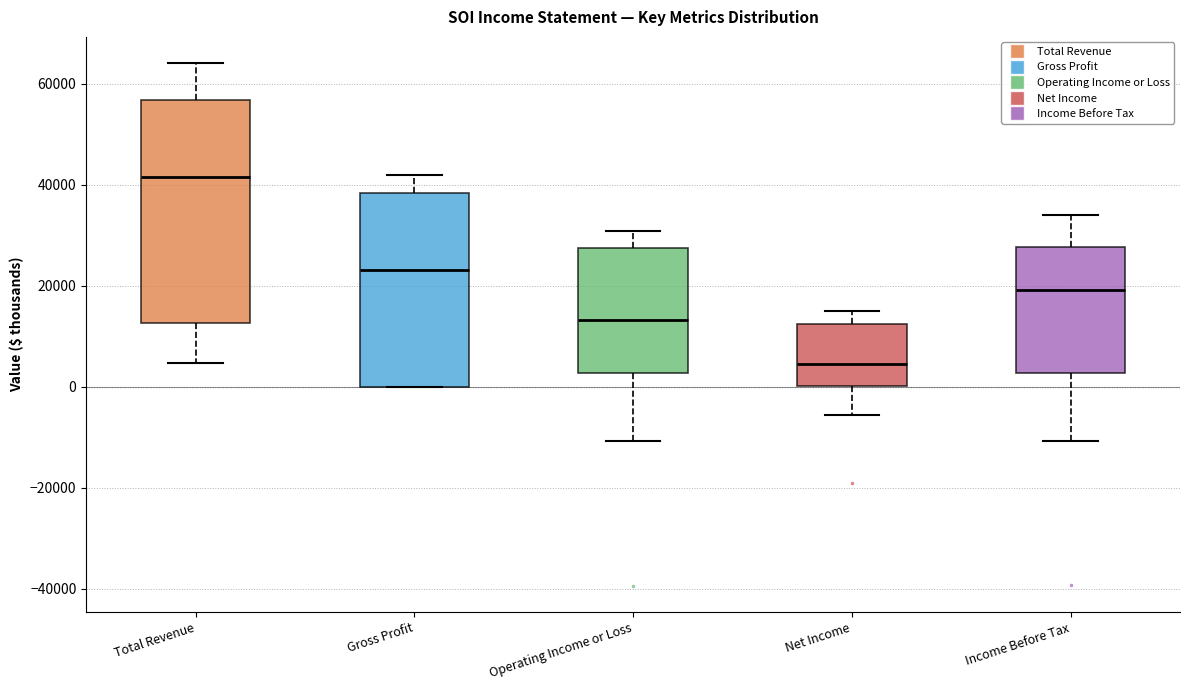

Reading left to right, read every box against the y-axis: the position of its median line, the range the box covers, and the ends of its whiskers. The values are not printed on the chart, so give them approximately, as read against the axis.

Total Revenue: median 42000, box 12000 to 56000, whiskers 4000 to 64000
Gross Profit: median 24000, box 0 to 38000, whiskers 0 to 42000
Operating Income or Loss: median 14000, box 2000 to 28000, whiskers -10000 to 30000
Net Income: median 4000, box 0 to 12000, whiskers -6000 to 16000
Income Before Tax: median 20000, box 2000 to 28000, whiskers -10000 to 34000